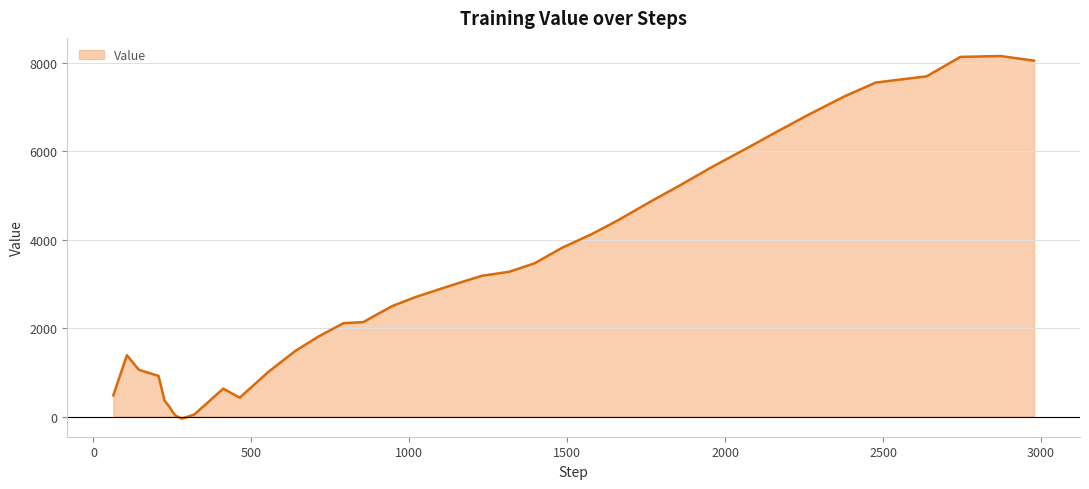

What is the greatest value displayed?

8148.0